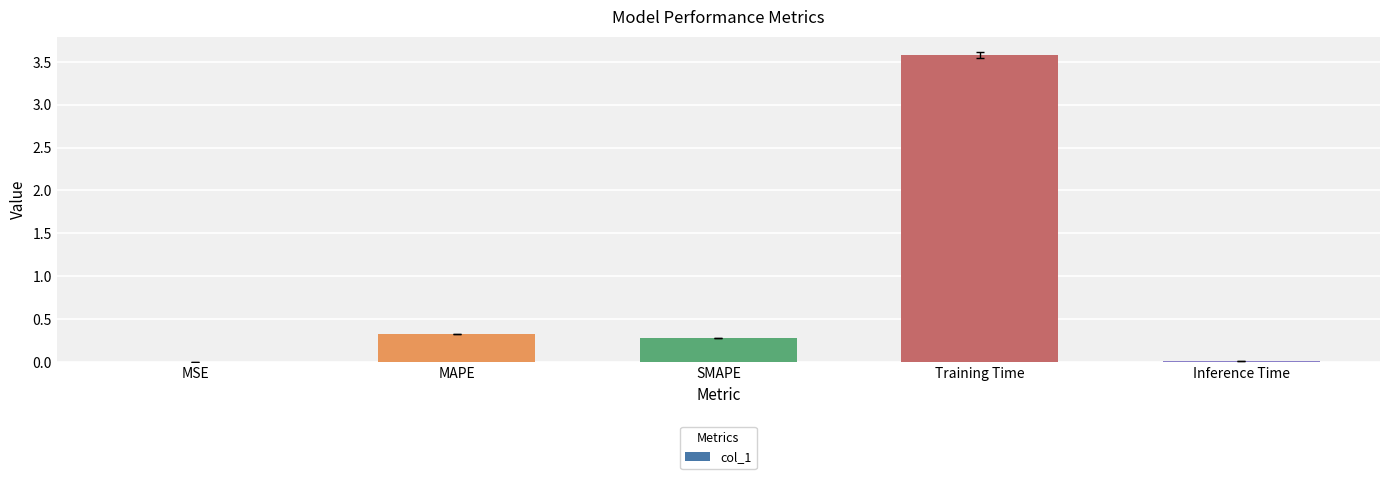

Is it true that the value at MSE is 0.0?

True